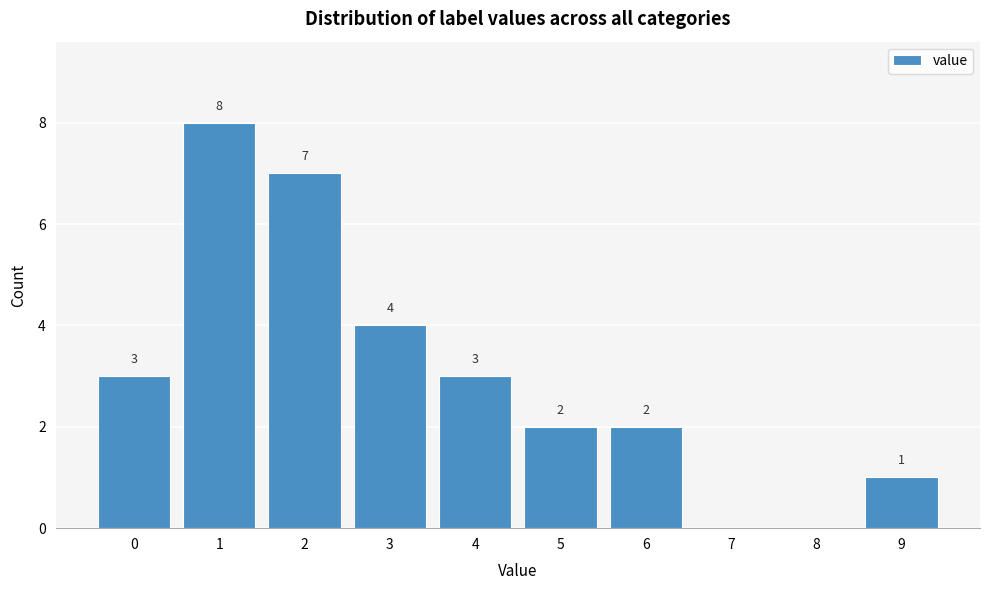

Reading right to left, what are all the values shown in this chart?

9=1	8=0	7=0	6=2	5=2	4=3	3=4	2=7	1=8	0=3